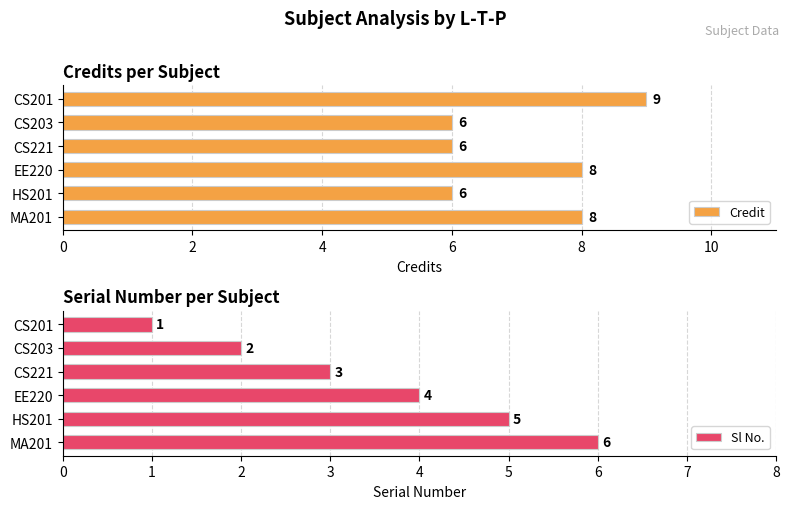

Read the Sl No. value at MA201.

6